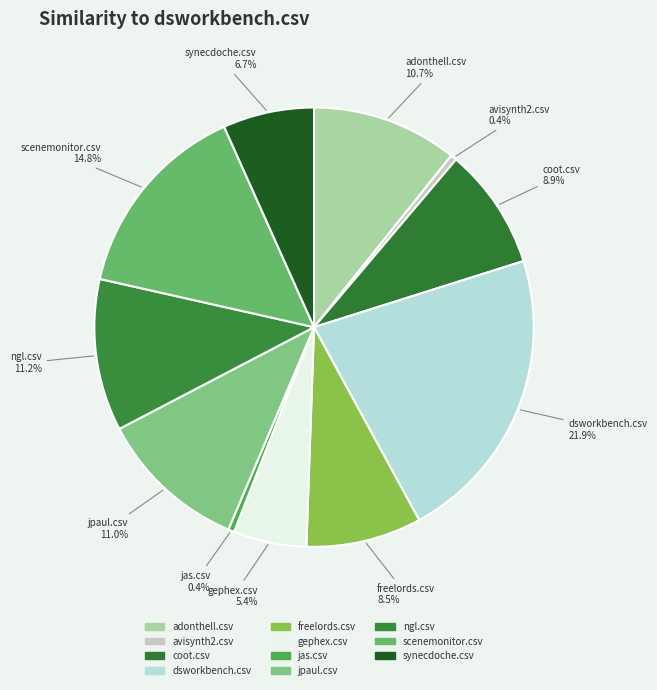

How many segments does this pie chart have?

11